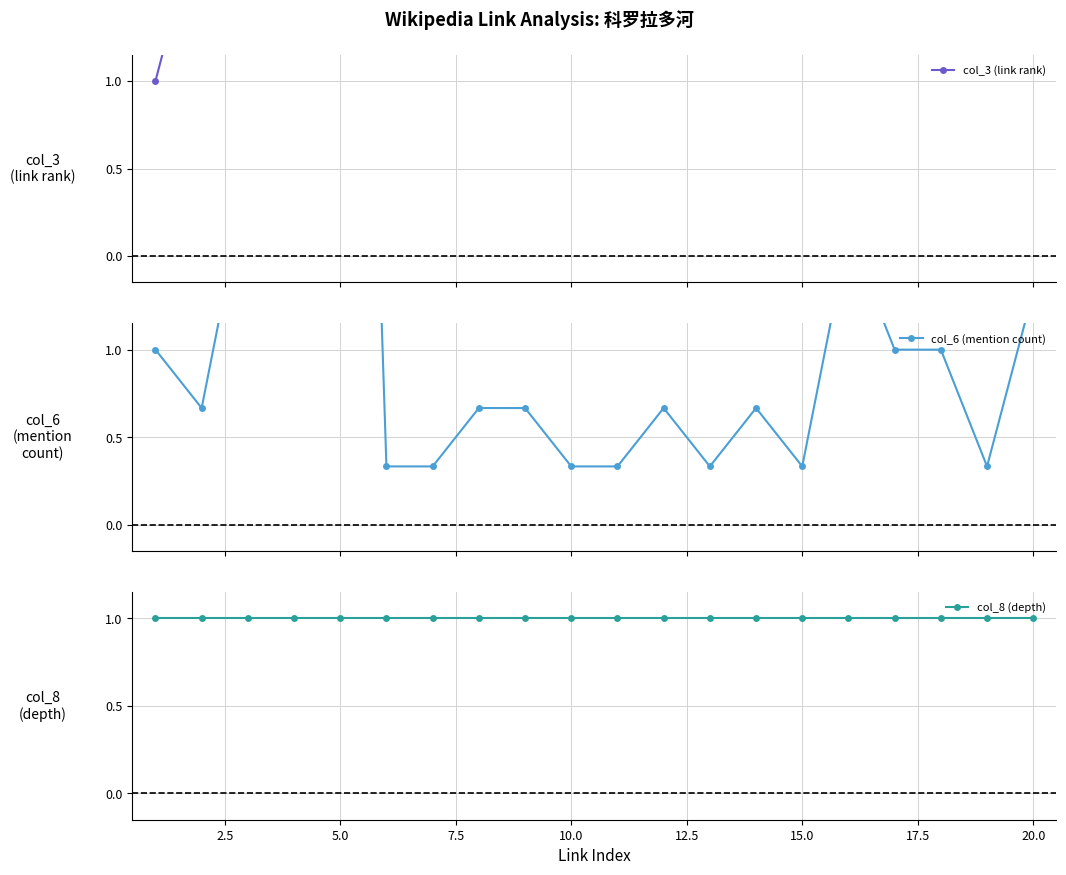

What is the smallest value displayed?

0.3